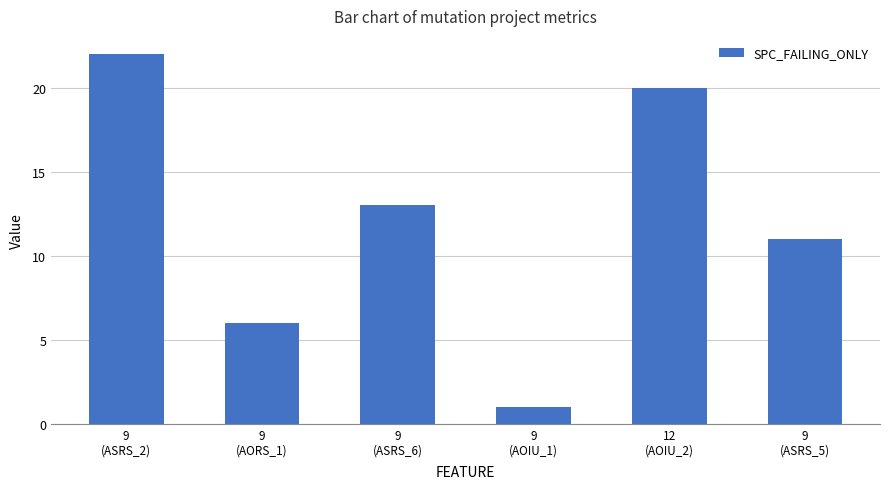

What is the value of the 5th bar from the left?

20